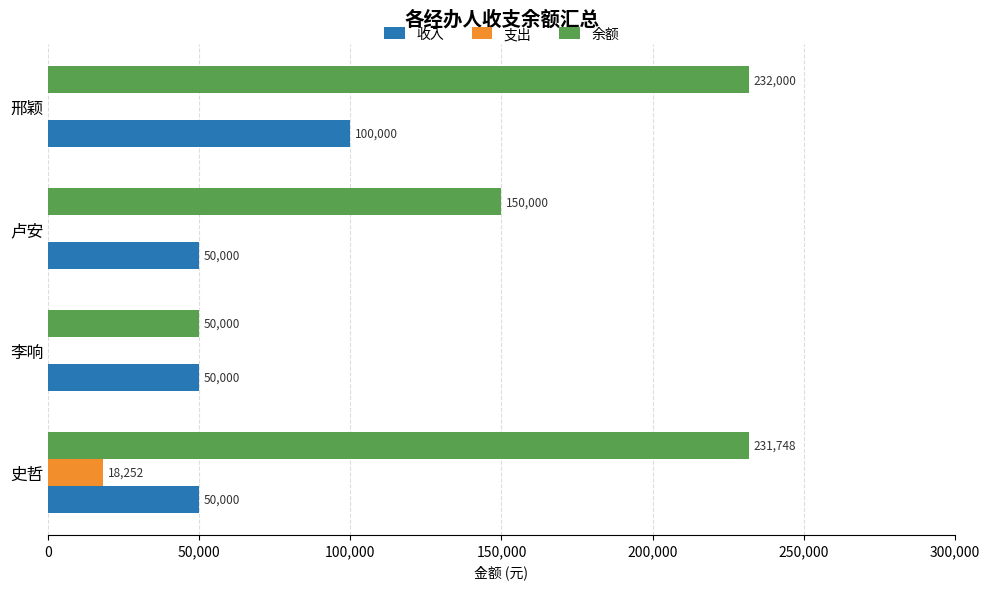

Which series changed the most between 李响 and 卢安?

余额